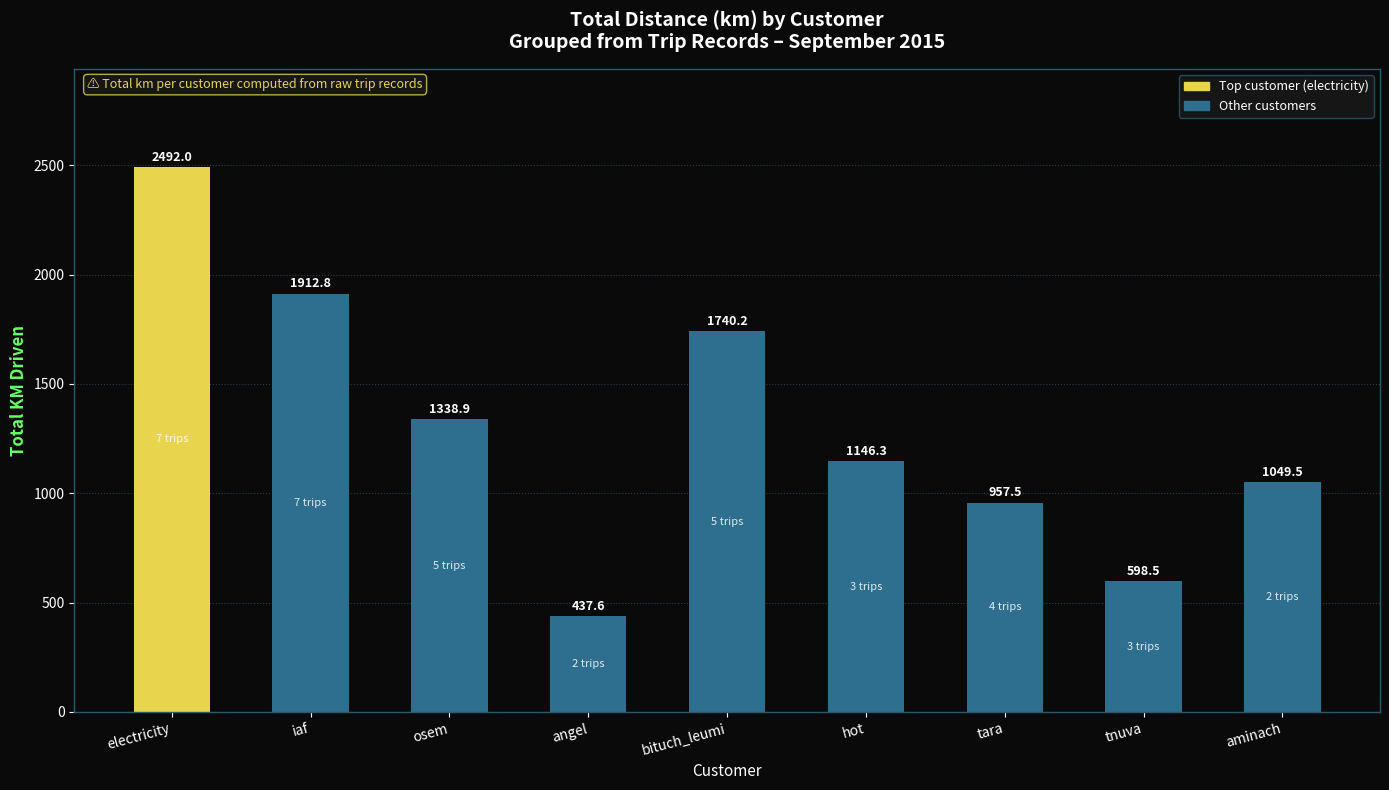

List the labels in order of value, largest first.

electricity, iaf, bituch_leumi, osem, hot, aminach, tara, tnuva, angel